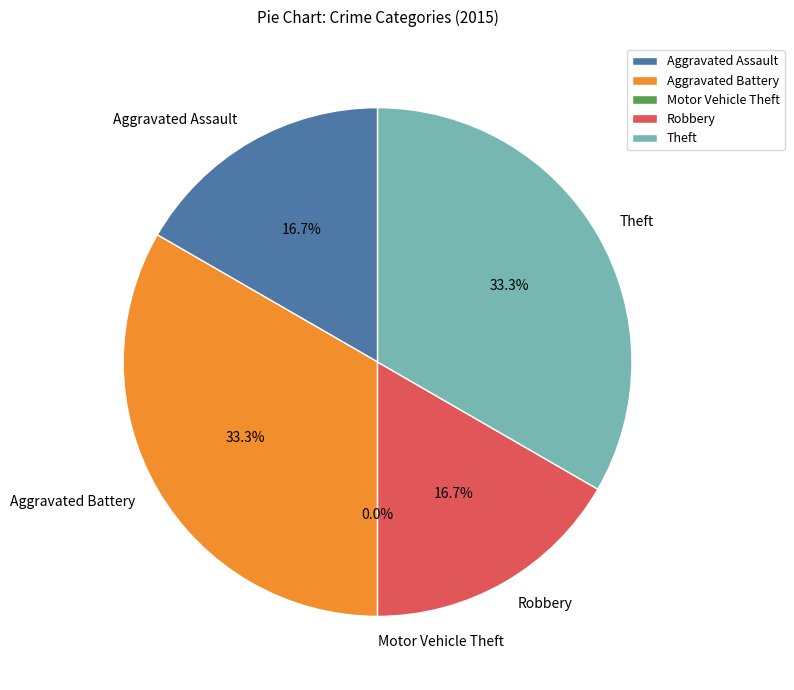

Rank the categories by value from lowest to highest.

Motor Vehicle Theft, Aggravated Assault, Robbery, Aggravated Battery, Theft